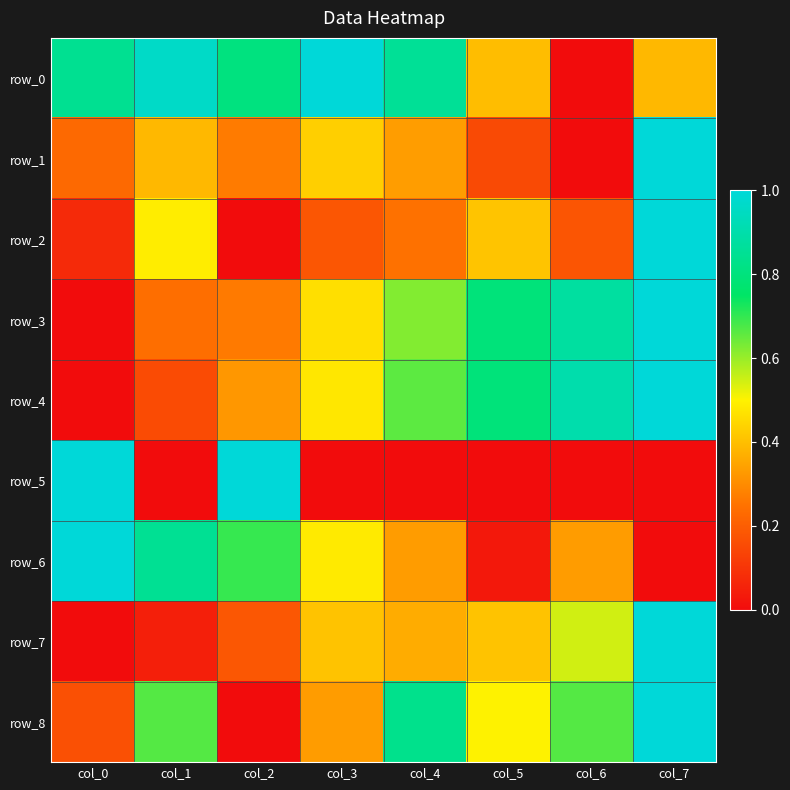

Count the row_8 values in the range 0 to 1.

8